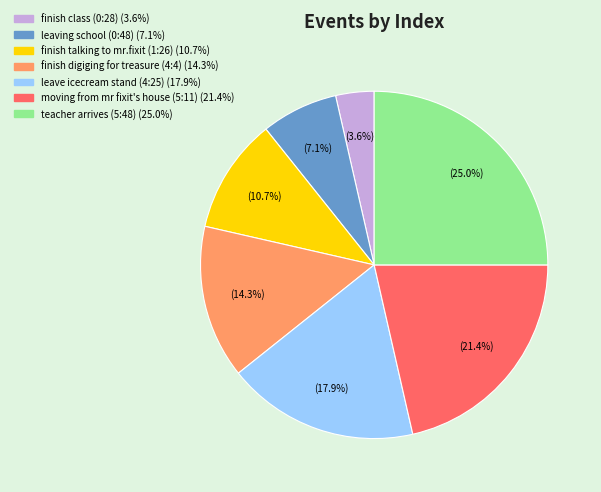

What percentage do leave icecream stand (4:25) and finish talking to mr.fixit (1:26) together represent?

28.6%